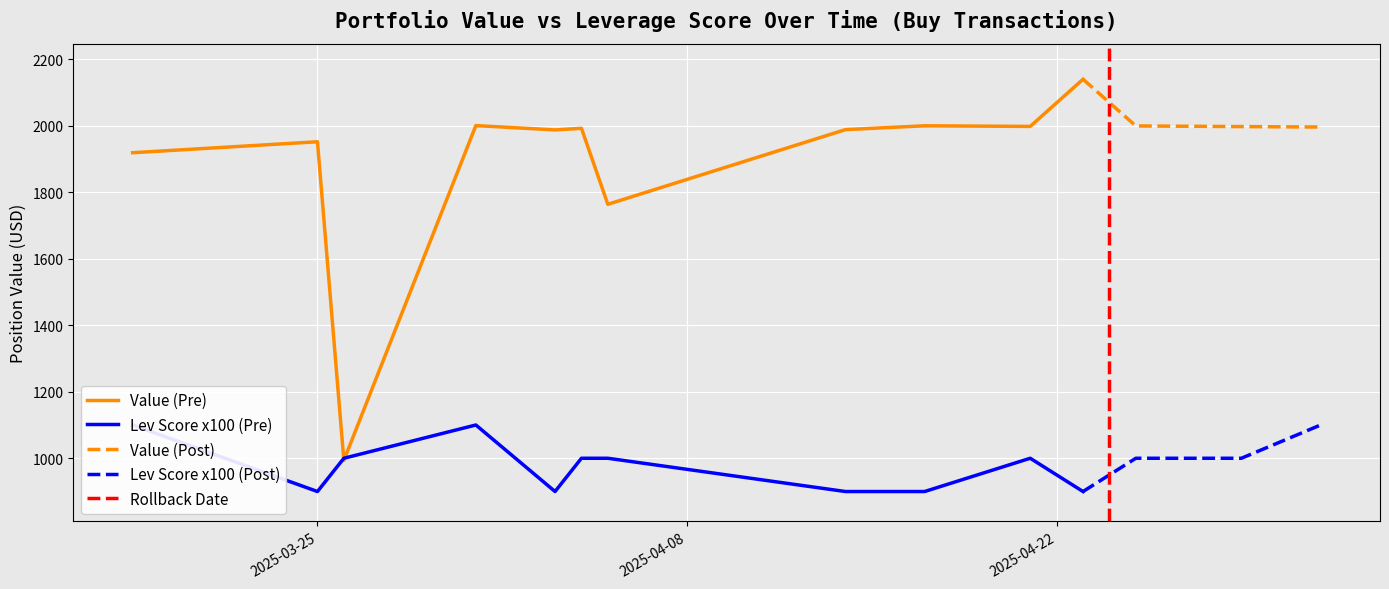

What is the highest value of the Value (Pre) series?

2139.3